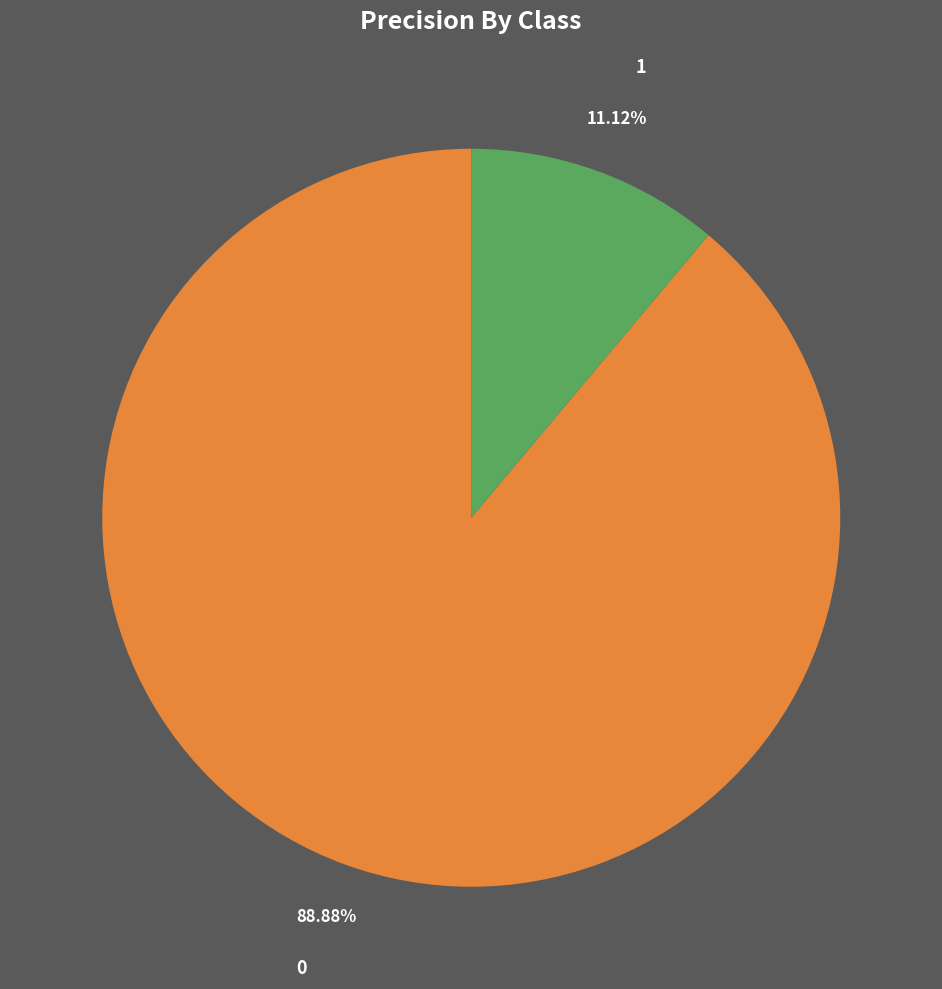

Rank the categories by value from lowest to highest.

1, 0